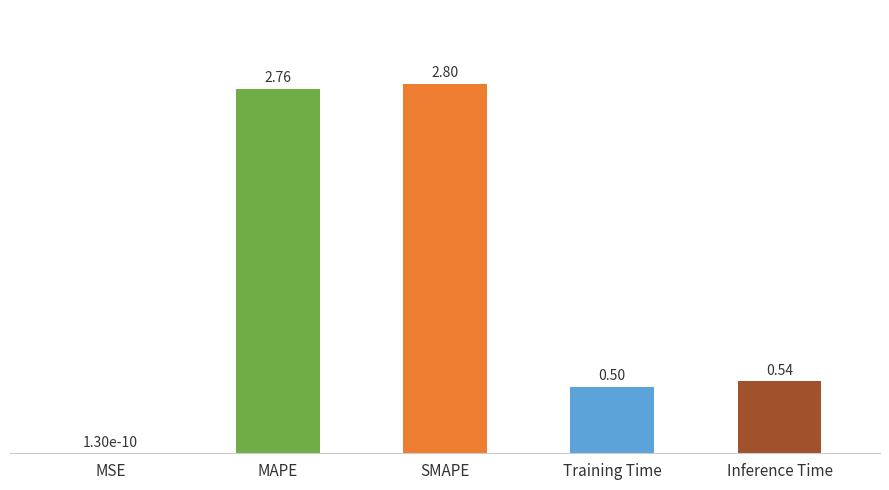

The chart shows a value of 2.8 at MAPE. True or false?

True